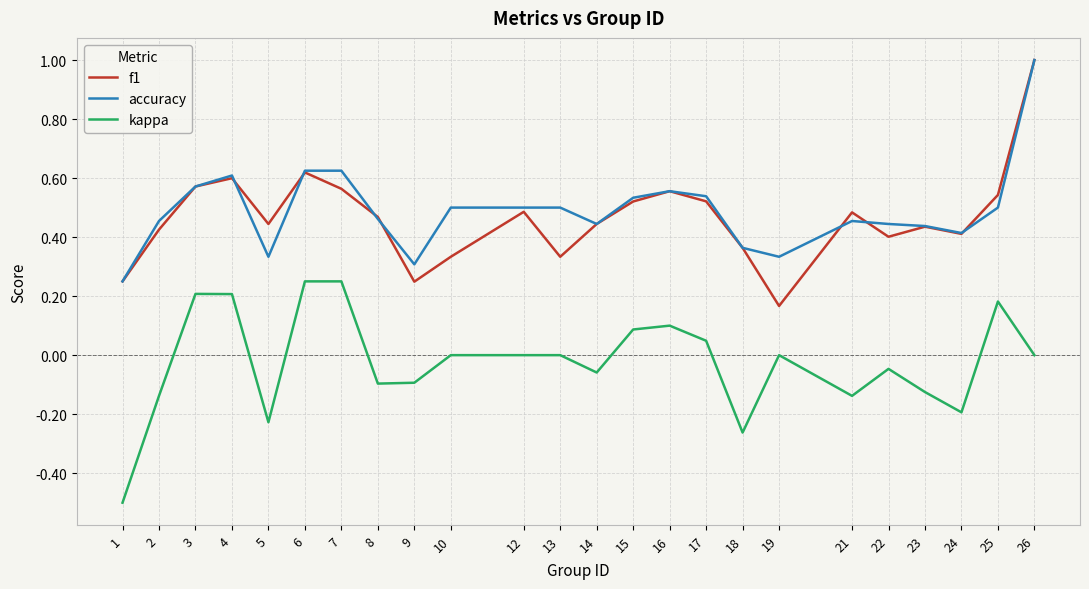

Is it true that accuracy equals 0.5 at 10?

True